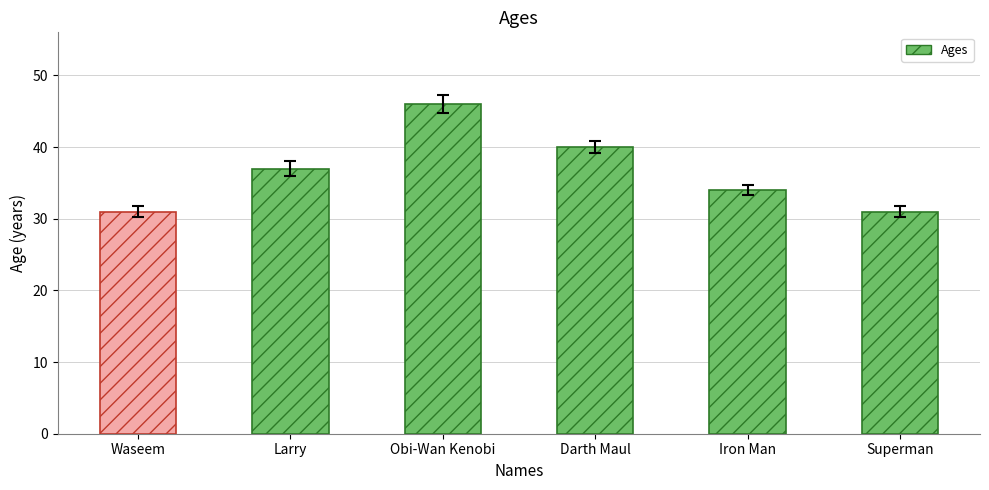

Read the value at Superman.

31